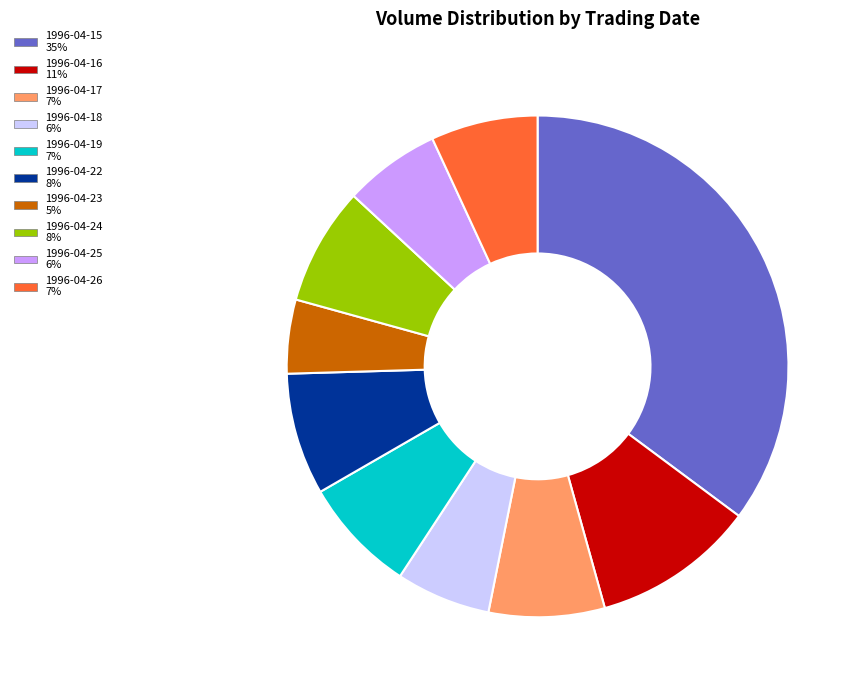

Between 1996-04-18 and 1996-04-15, which is larger?

1996-04-15